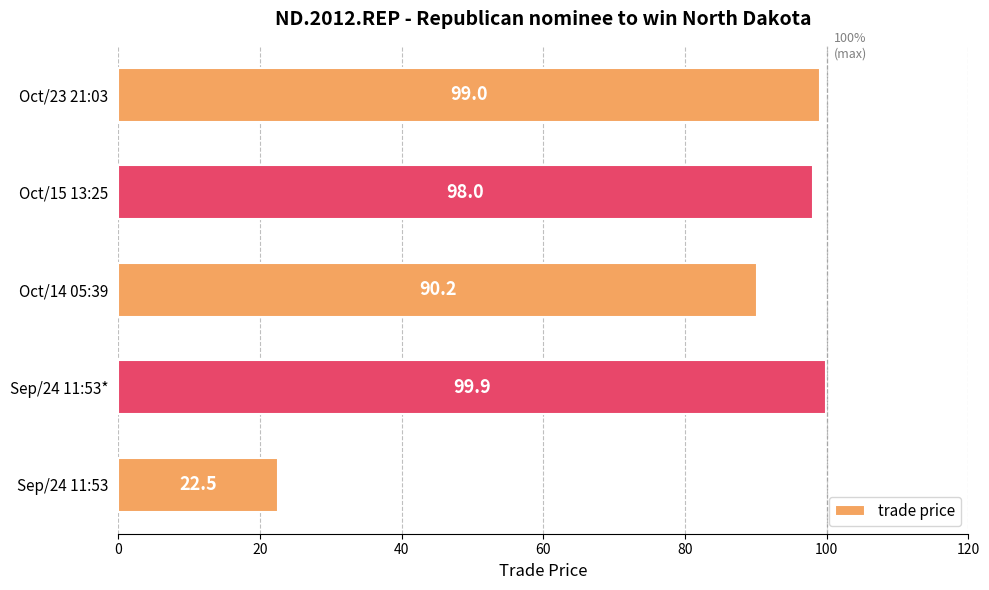

The value at Sep/24 11:53 is 38.2. True or false?

False